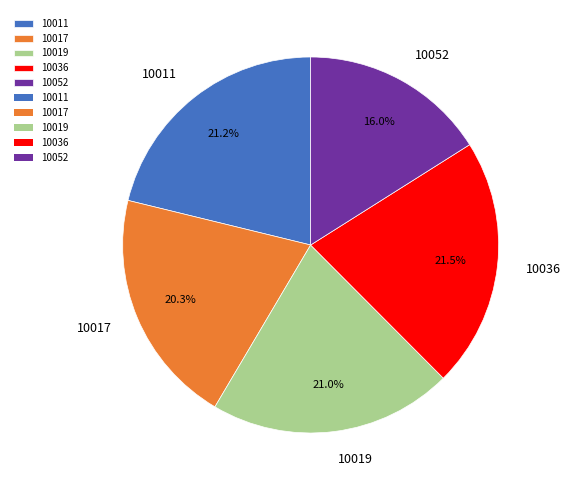

What is the ratio of the value at 10052 to the value at 10019?

0.8